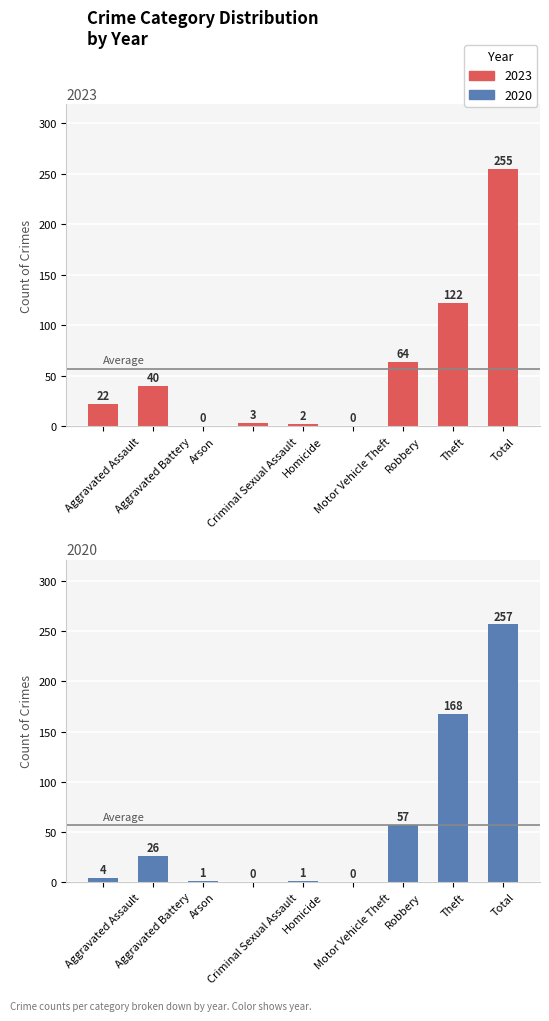

What is the sum of the 2023 values at Total and Homicide?

257